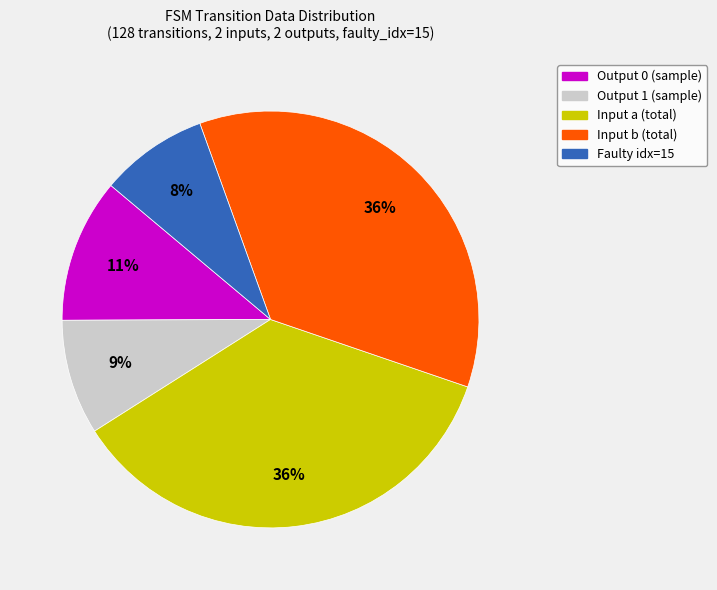

Which category has the smallest portion of the pie?

Faulty idx=15